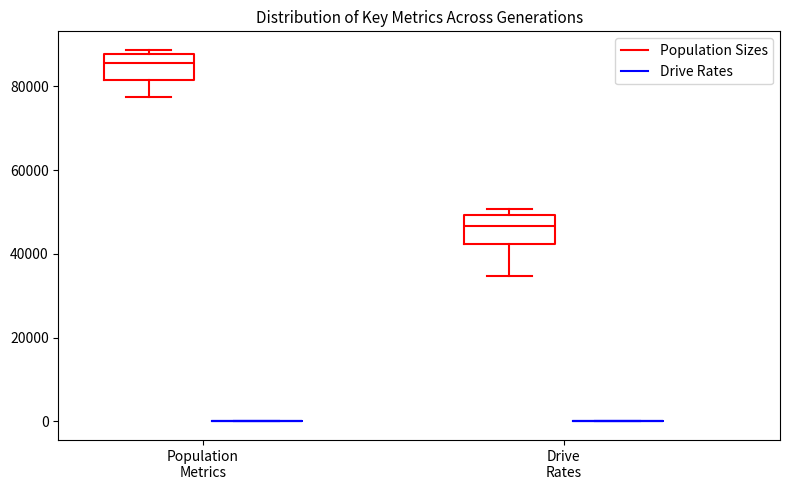

Reading left to right, transcribe this box plot: for each box, give where its median line is, the range the box spans, and where its two whiskers end, as read against the y-axis. The values are not printed on the chart, so give them approximately, as read against the axis.

Population Metrics (Population Sizes): median 86000, box 82000 to 88000, whiskers 78000 to 88000 (just above the box's upper edge)
Population Metrics (Drive Rates): box collapsed to a line at 0, whiskers 0 to 0
Drive Rates (Population Sizes): median 46000, box 42000 to 50000, whiskers 34000 to 50000 (just above the box's upper edge)
Drive Rates (Drive Rates): box collapsed to a line at 0, whiskers 0 to 0